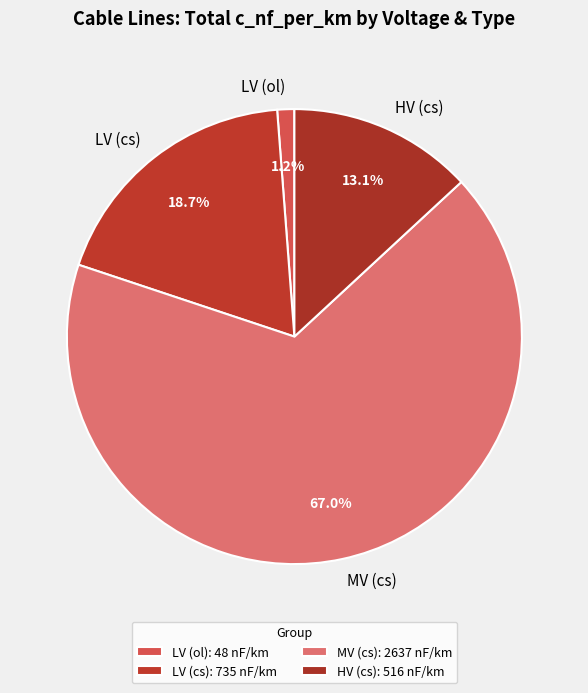

Approximately how many times larger is the value at MV (cs) compared to LV (cs)?

3.6